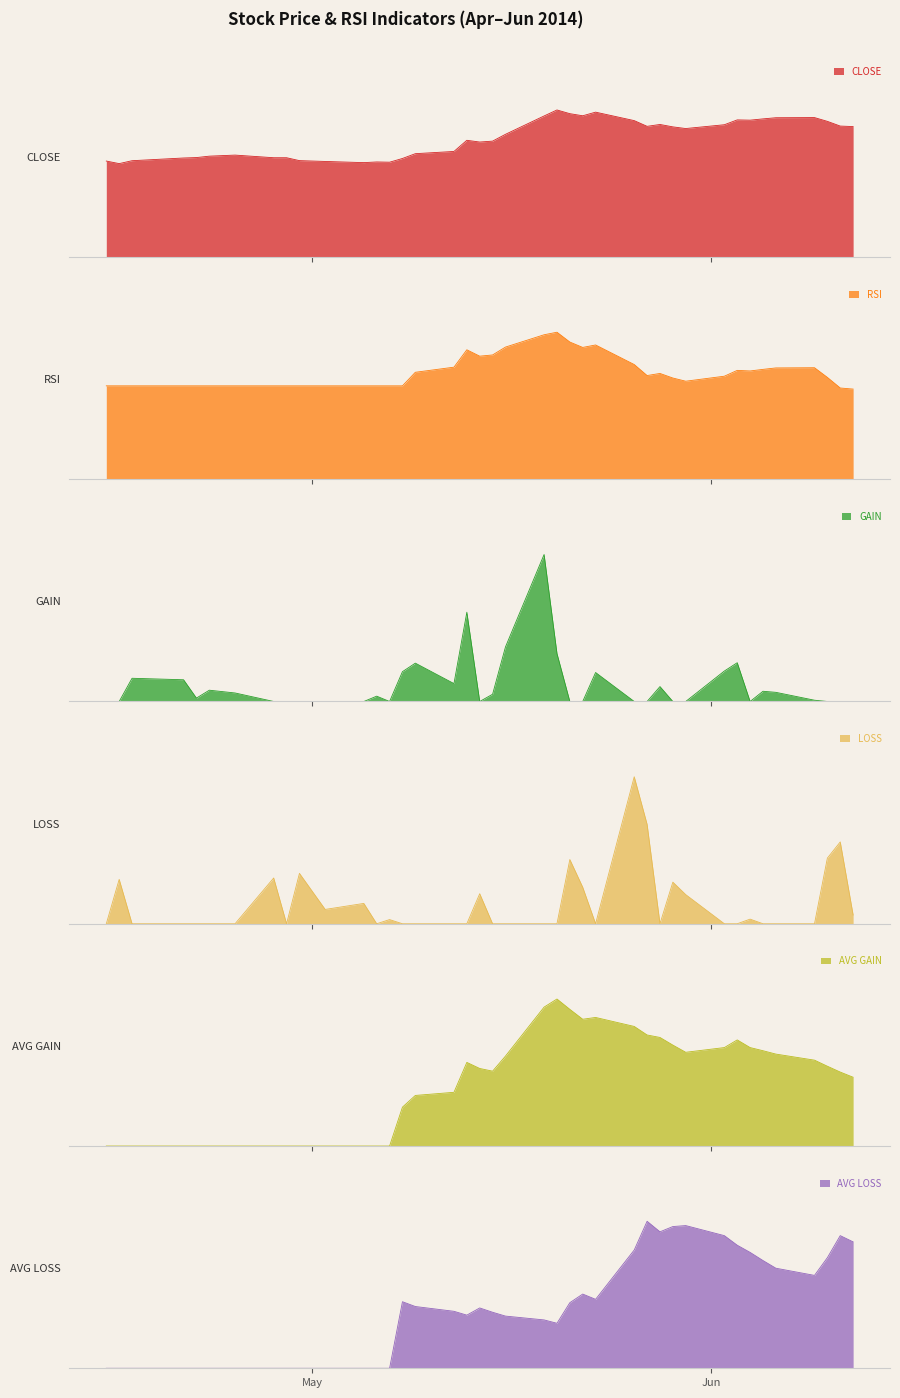

At which category does the chart reach its peak across all series?

2014-05-20